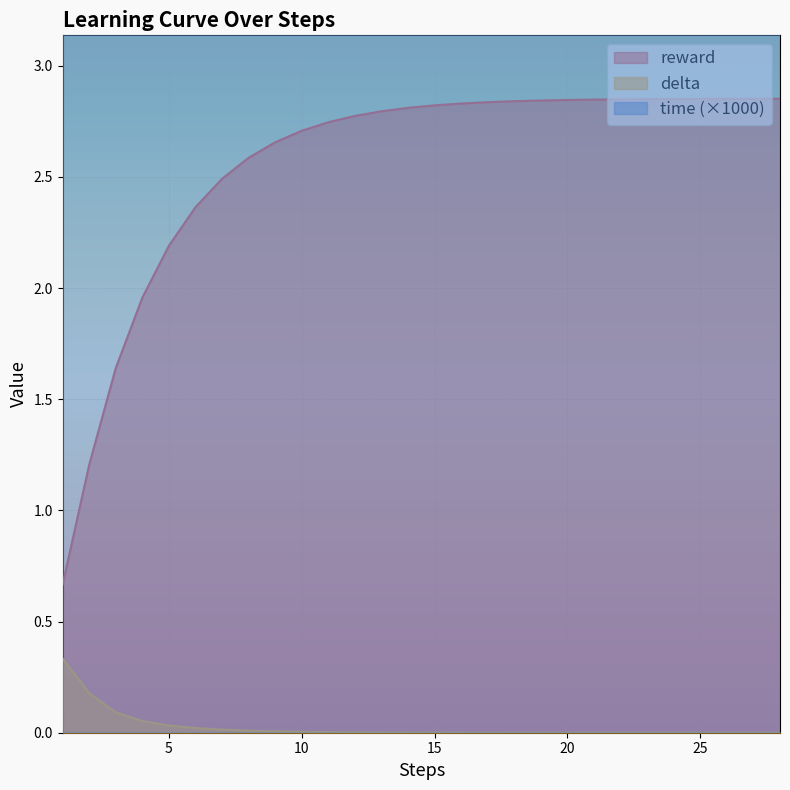

In time, how many points are higher than both neighbors (excluding endpoints)?

8